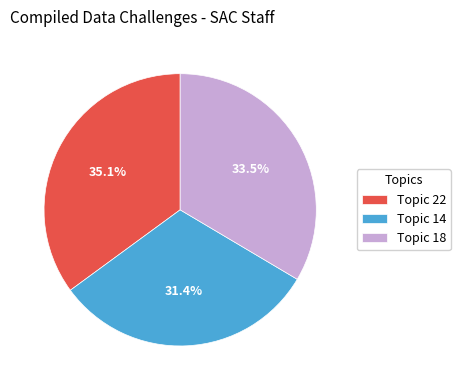

How much of the chart is everything except Topic 18?

66.5%